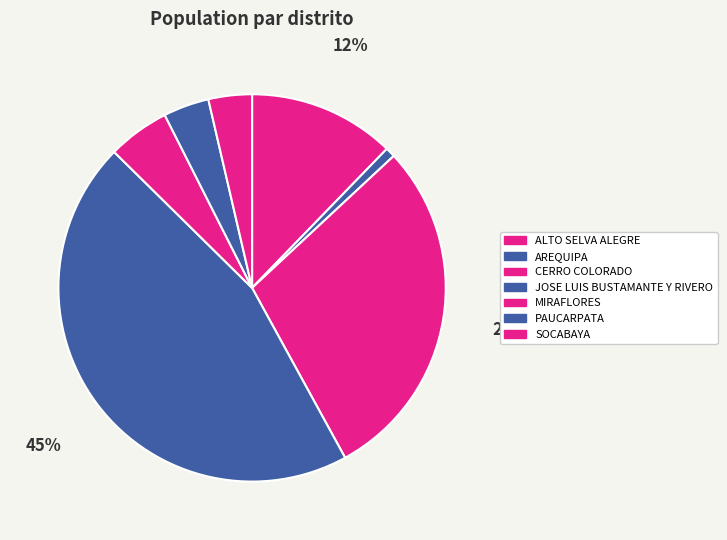

Combined, what portion of the pie is JOSE LUIS BUSTAMANTE Y RIVERO and AREQUIPA?

46.2%